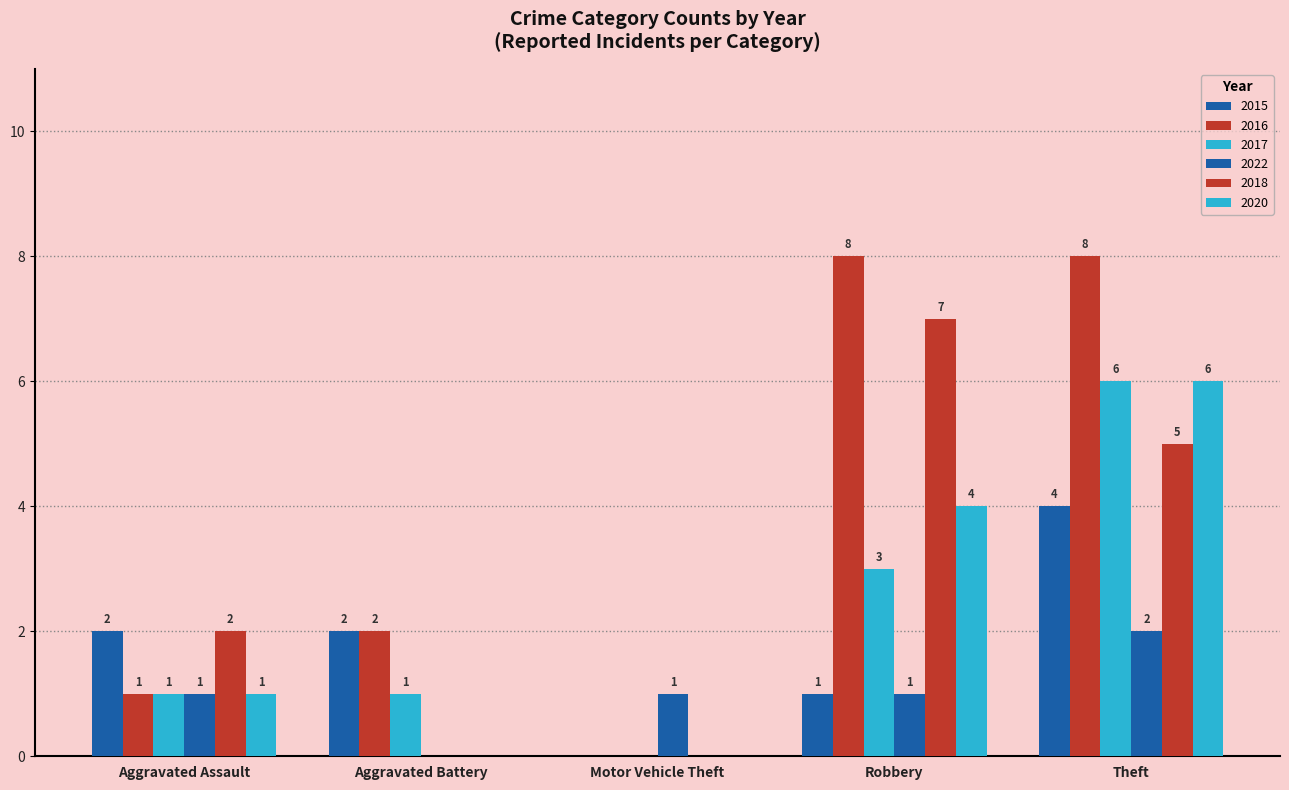

How many groups of bars are there?

5